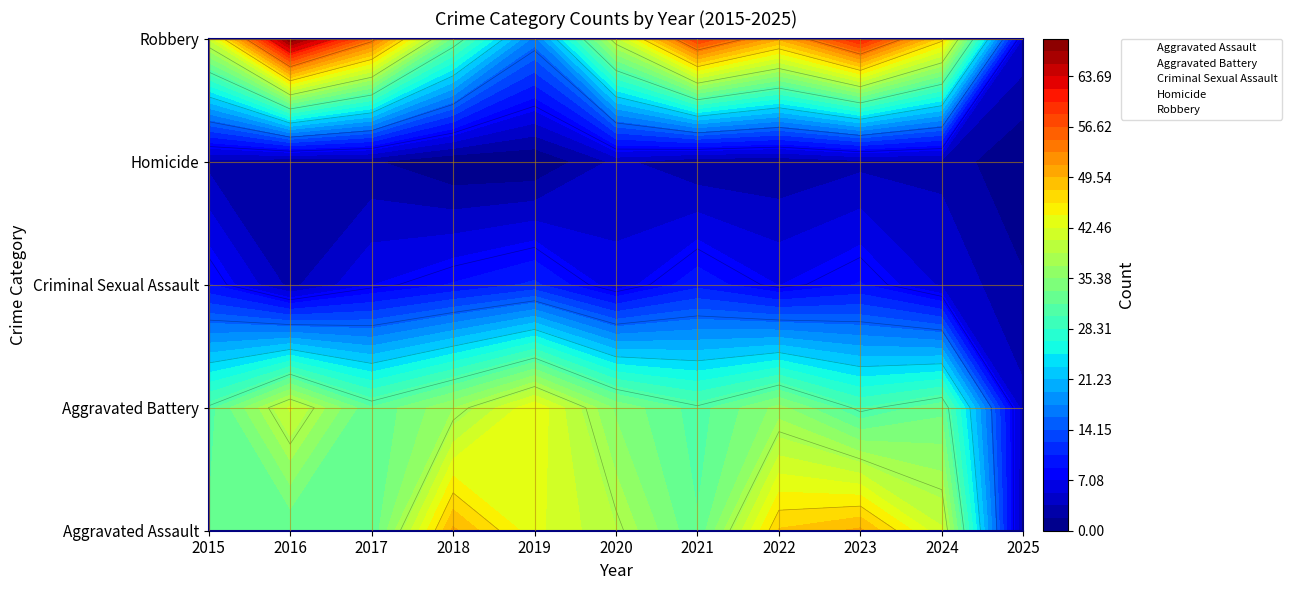

How many values in the Aggravated Assault series exceed 39?

5